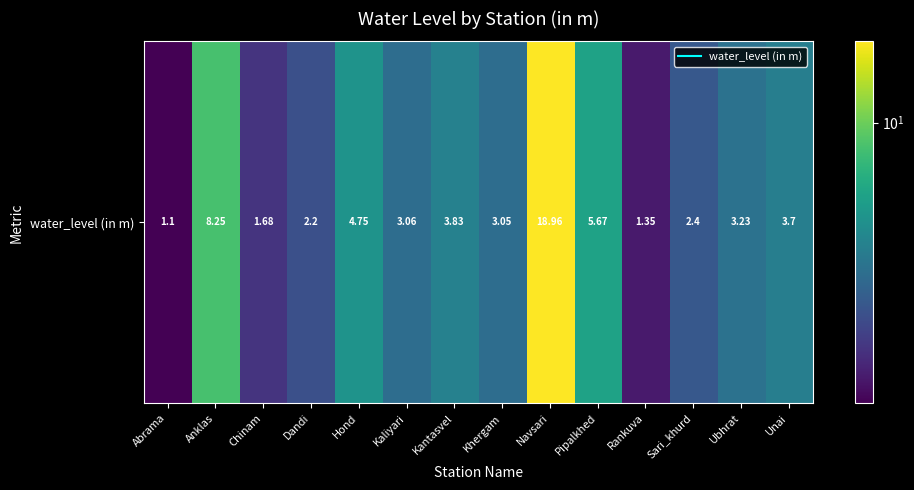

What is the difference between the values at Kantasvel and Ubhrat?

0.6